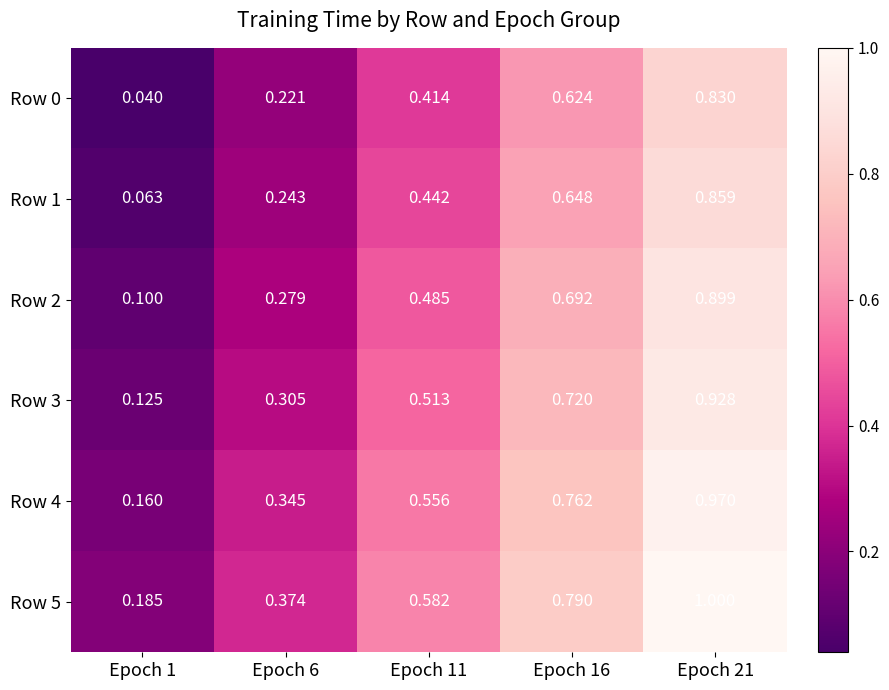

What is the total value across all series at Epoch 6?

1.8